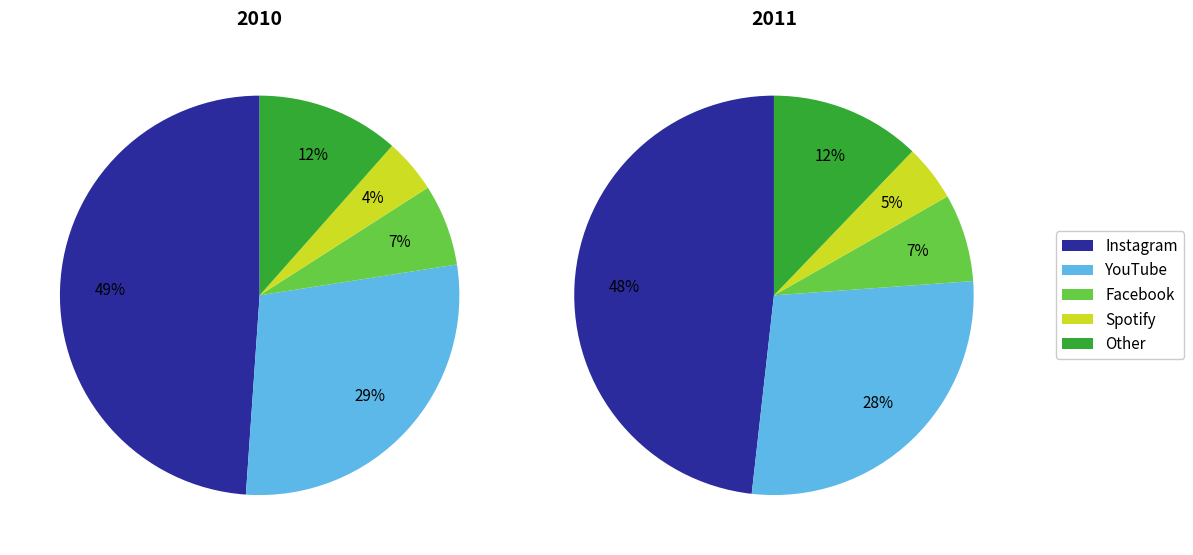

What percentage is NOT represented by Other?

88.5%